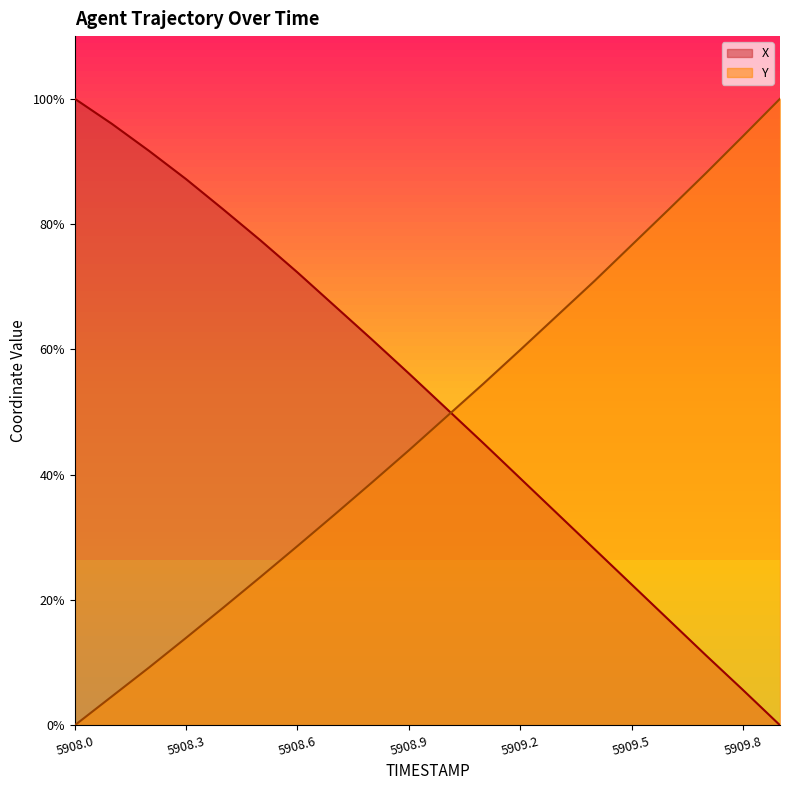

What is the label of the 8th point from the right?

5909.2